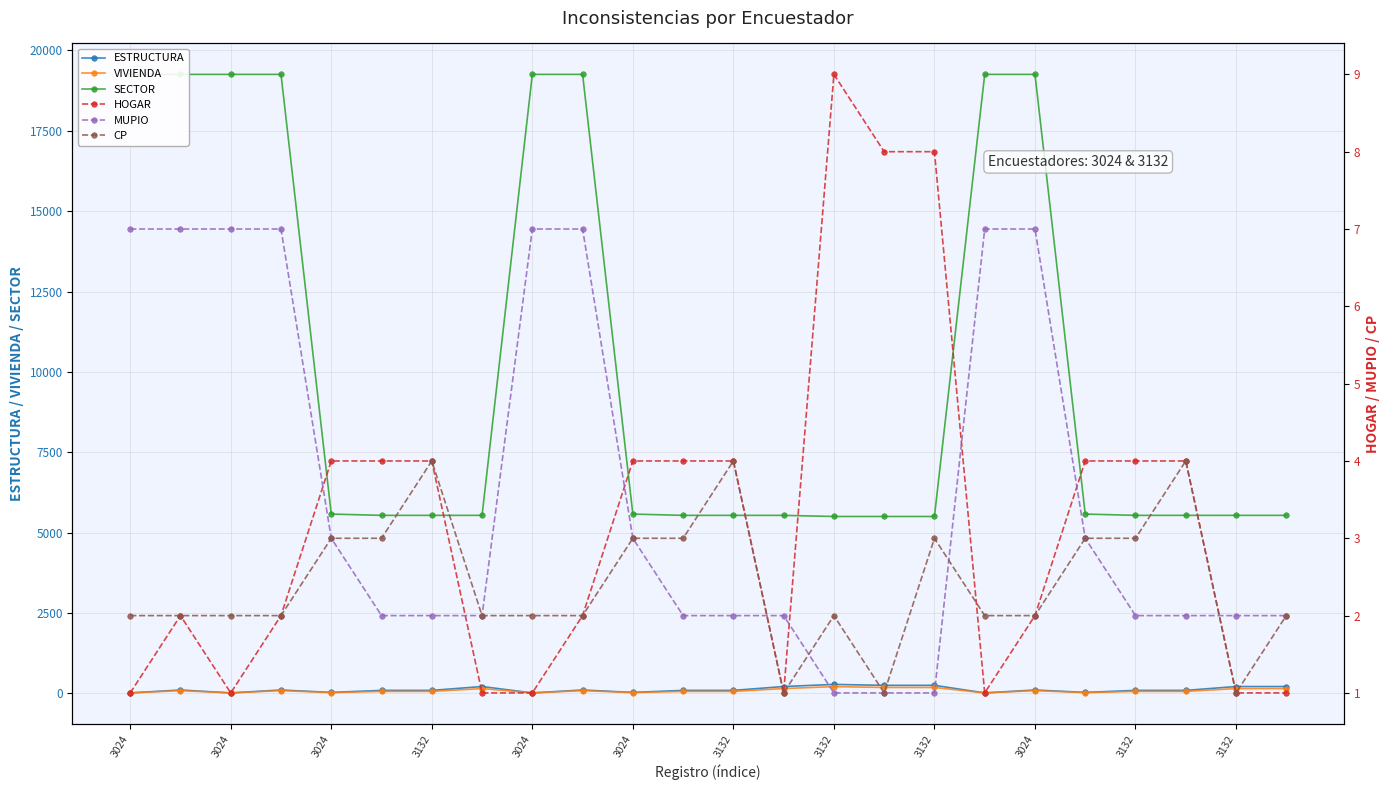

How many data points does each series have?

24